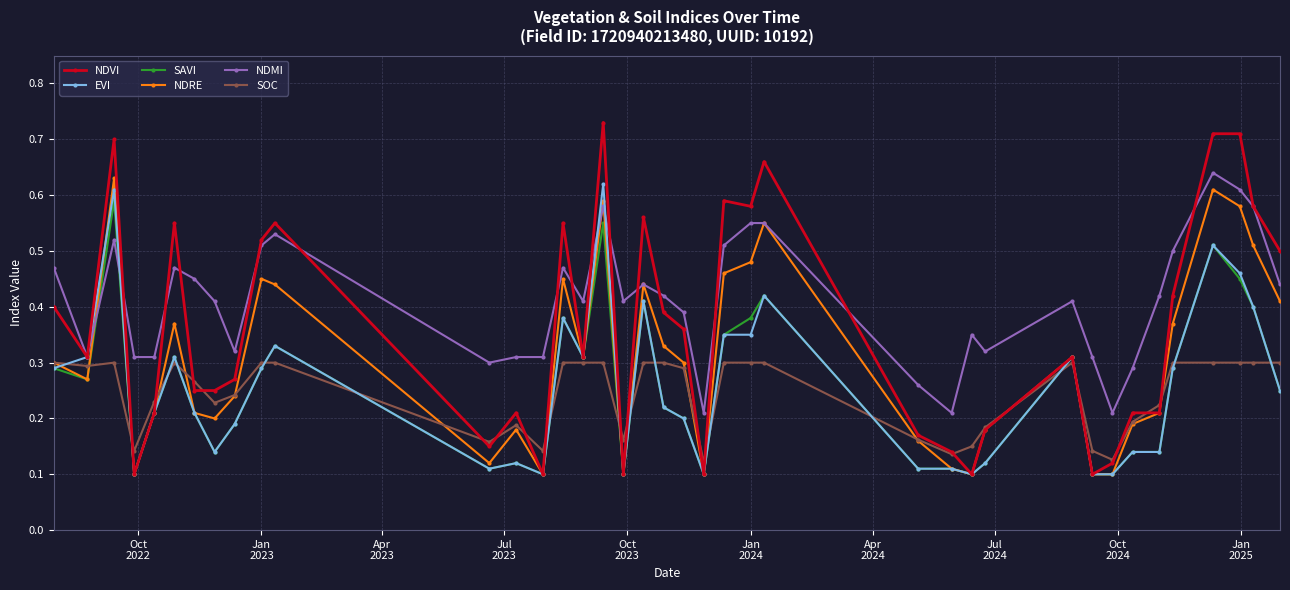

Which series has the widest spread of values?

NDVI